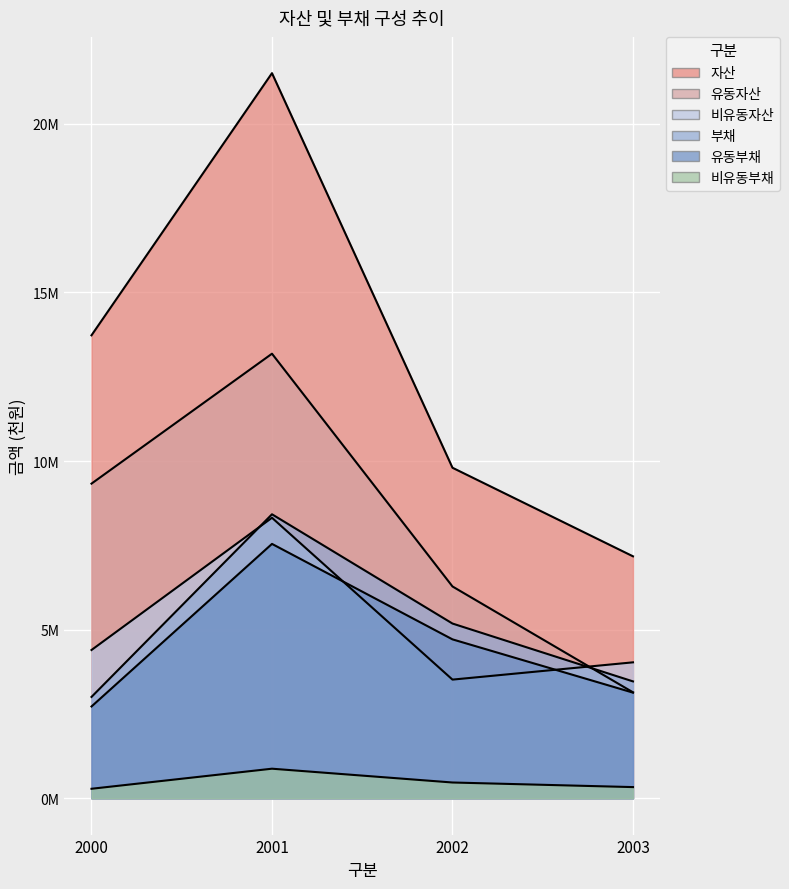

True or false: 유동자산 and 비유동자산 intersect in this chart.

True